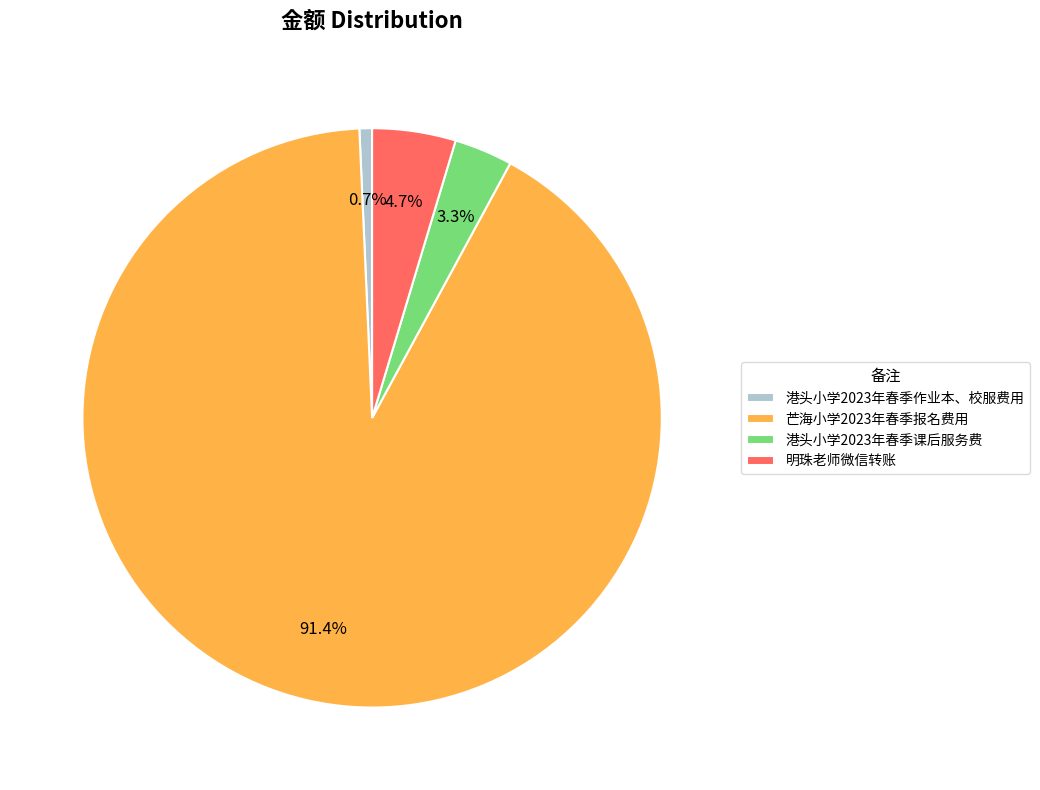

To the nearest percent, what portion does 港头小学2023年春季作业本、校服费用 represent?

1%